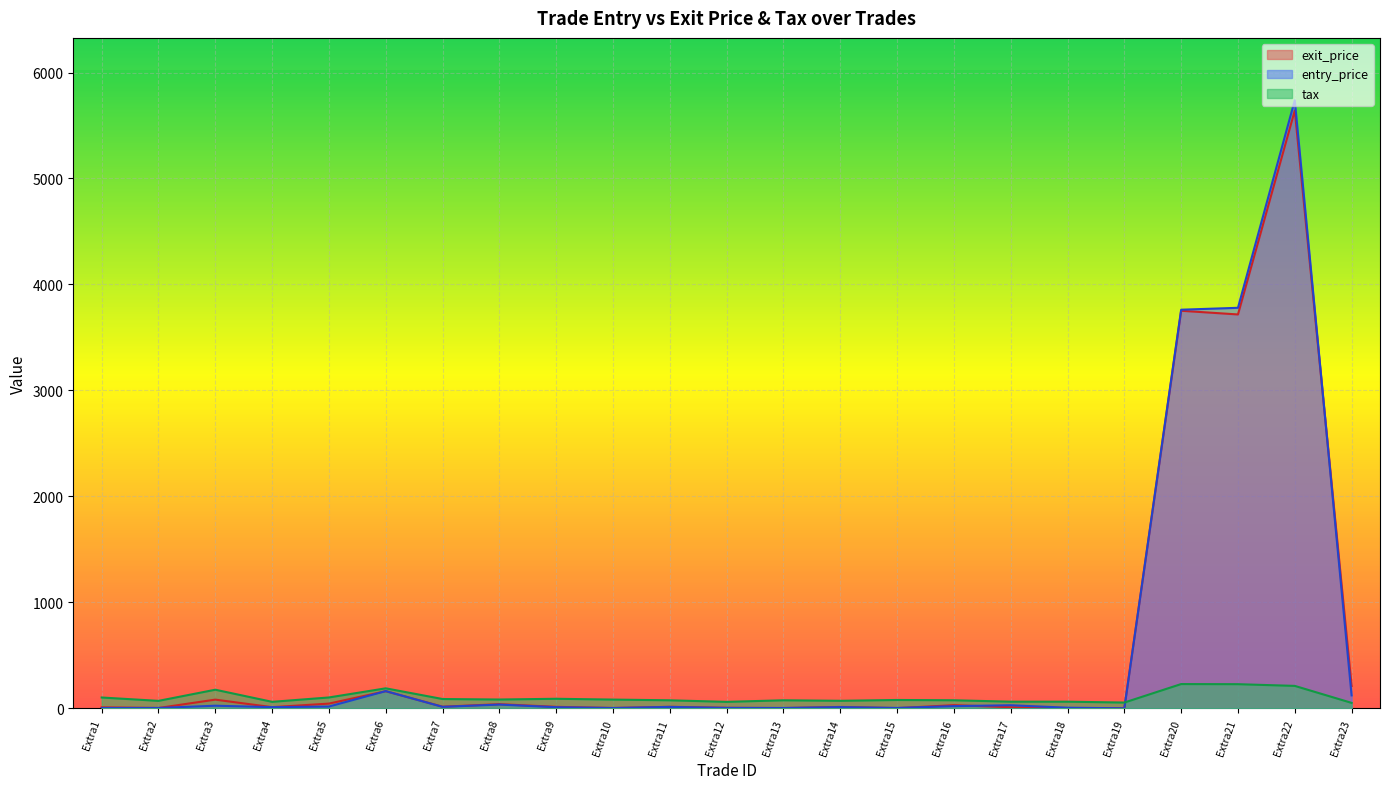

Between Extra4 and Extra15, which is larger?

Extra4